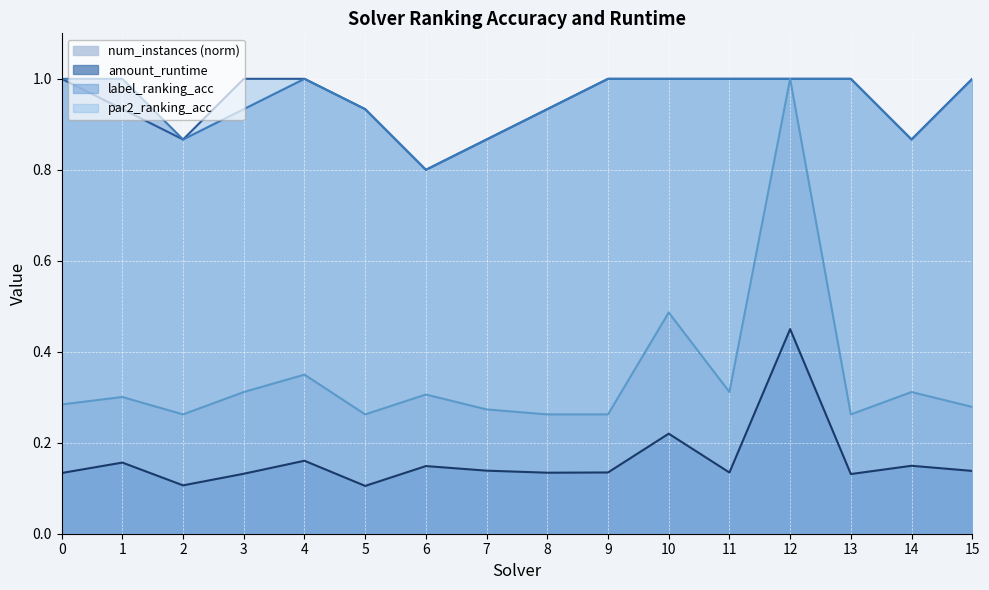

Count the number of categories in the chart.

16